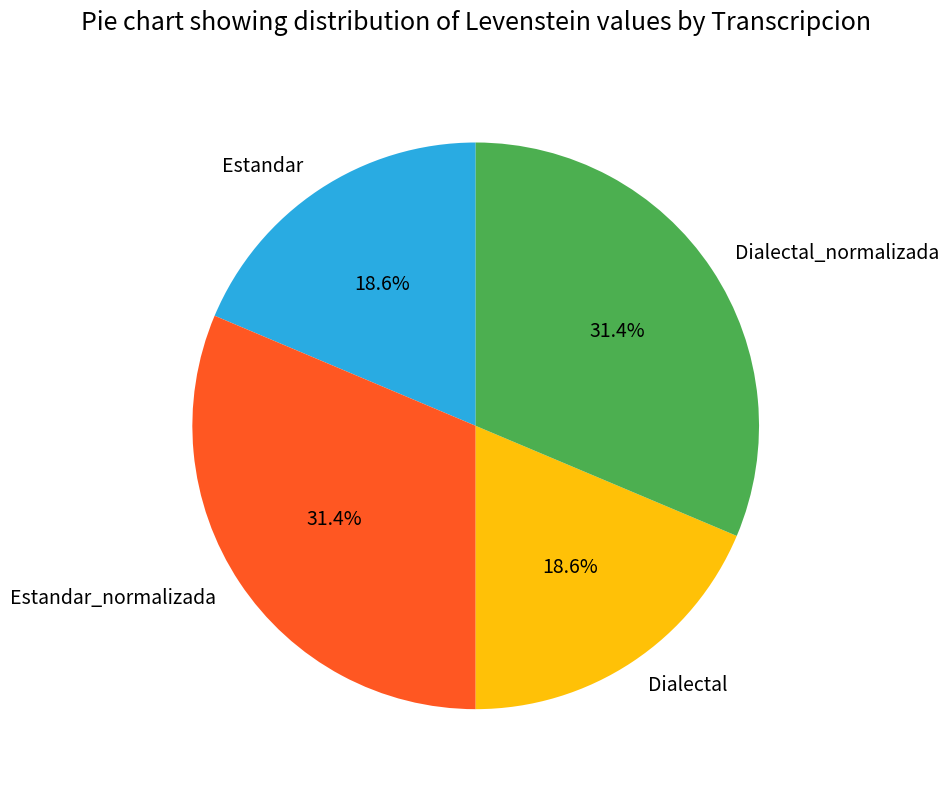

Approximately how many times larger is the value at Dialectal compared to Estandar?

1.0